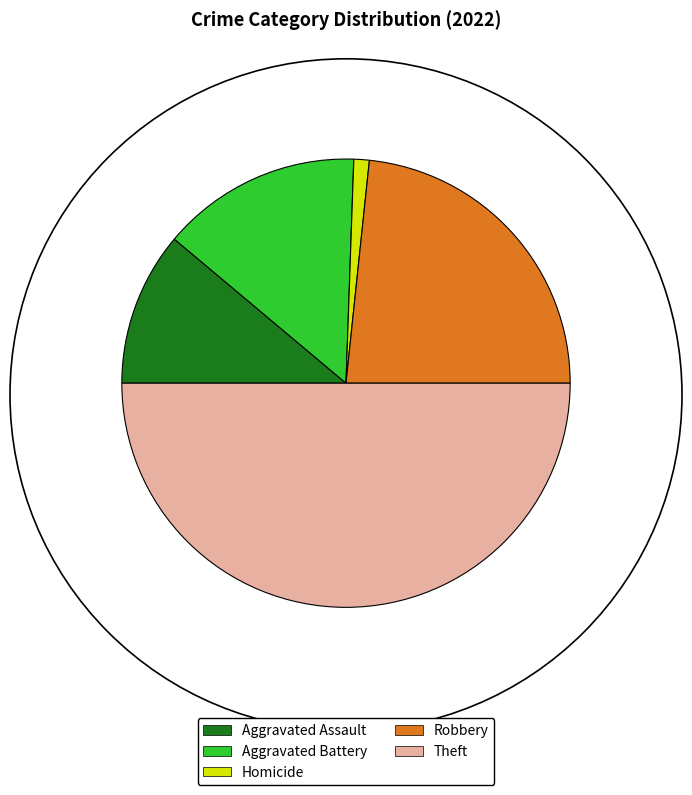

Is it true that Homicide is 1% of the pie?

True